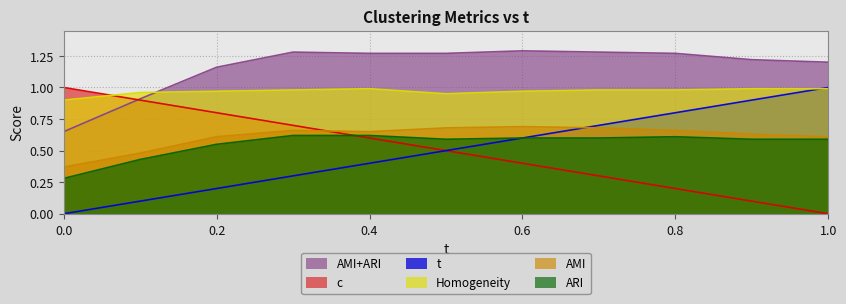

What are all the series names shown in the legend?

AMI+ARI, c, t, Homogeneity, AMI, ARI